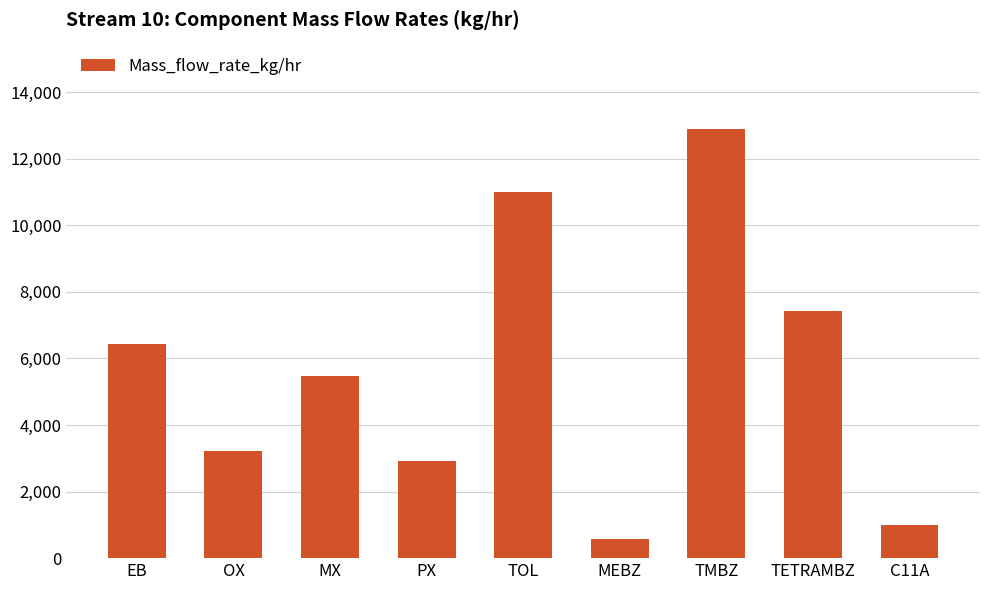

Reading right to left, transcribe all the data shown in this chart.

C11A=998.5	TETRAMBZ=7411.8	TMBZ=12905.7	MEBZ=563.3	TOL=11010.2	PX=2916.1	MX=5482.0	OX=3227.5	EB=6440.6